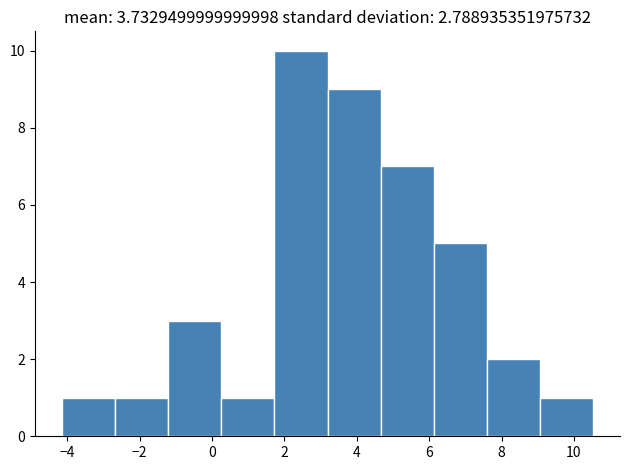

Which range on the x-axis has the tallest bar?

1.8 to 3.2